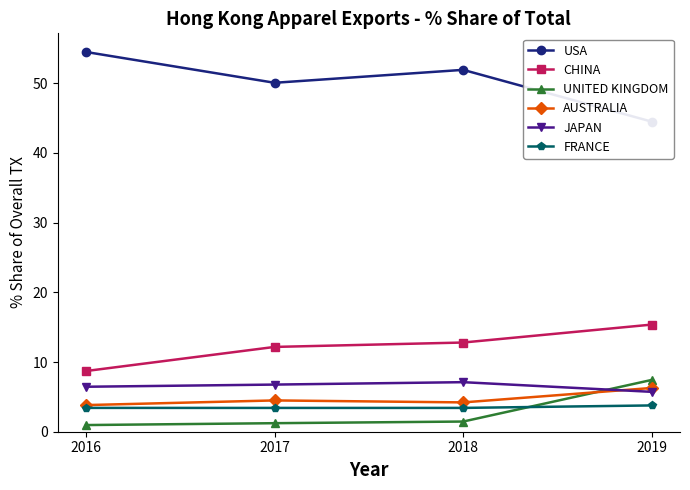

What is the difference between the maximum and minimum values in the AUSTRALIA series?

2.5